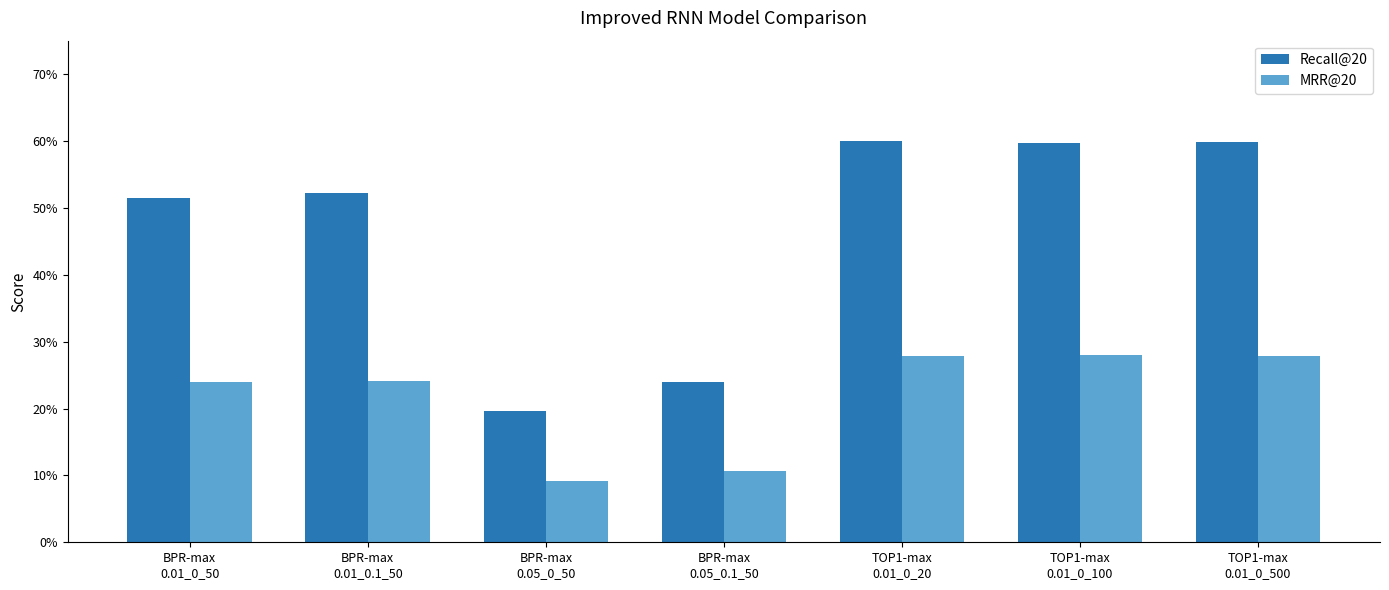

What are all the series names shown in the legend?

Recall@20, MRR@20